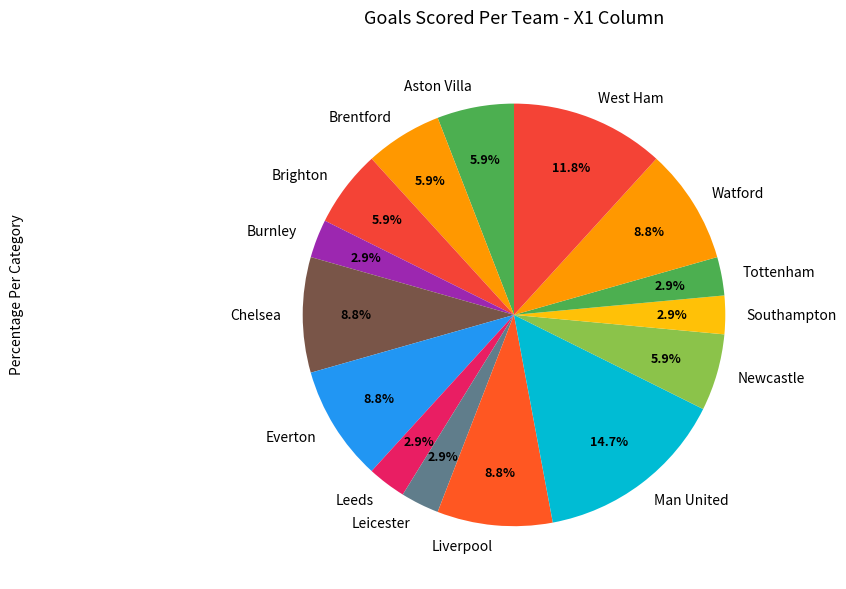

Does any single category account for the majority?

No